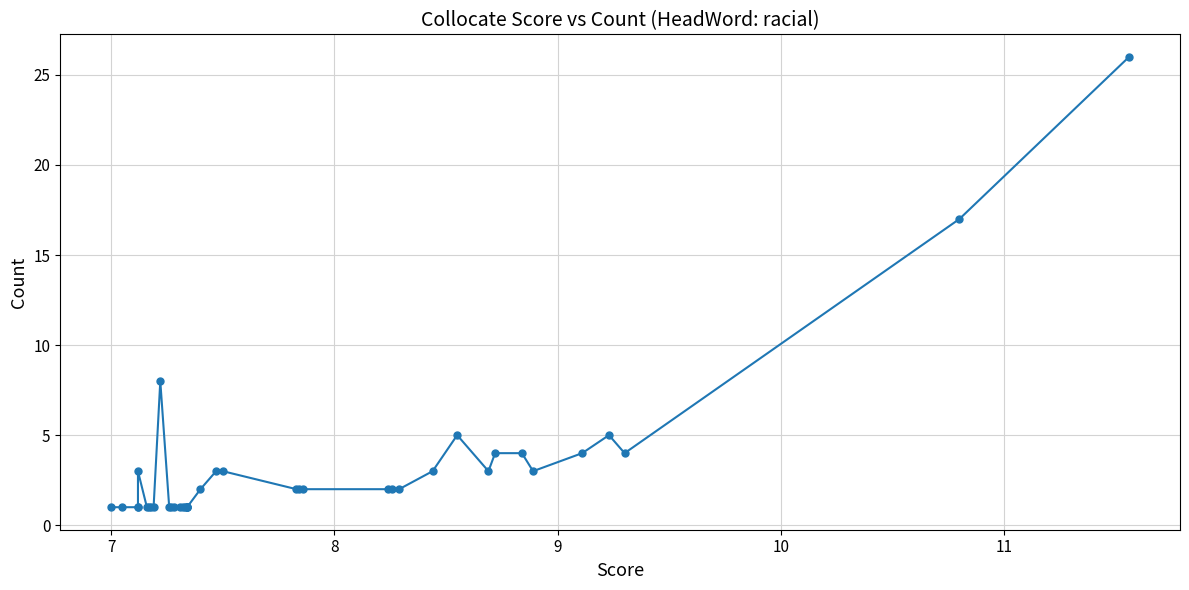

Count the number of values greater than 2.

15